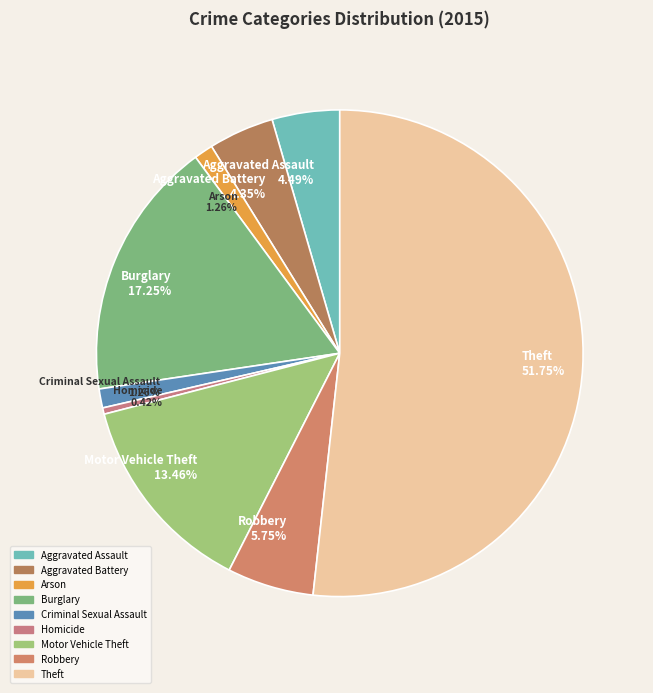

Which category has the smallest portion of the pie?

Homicide